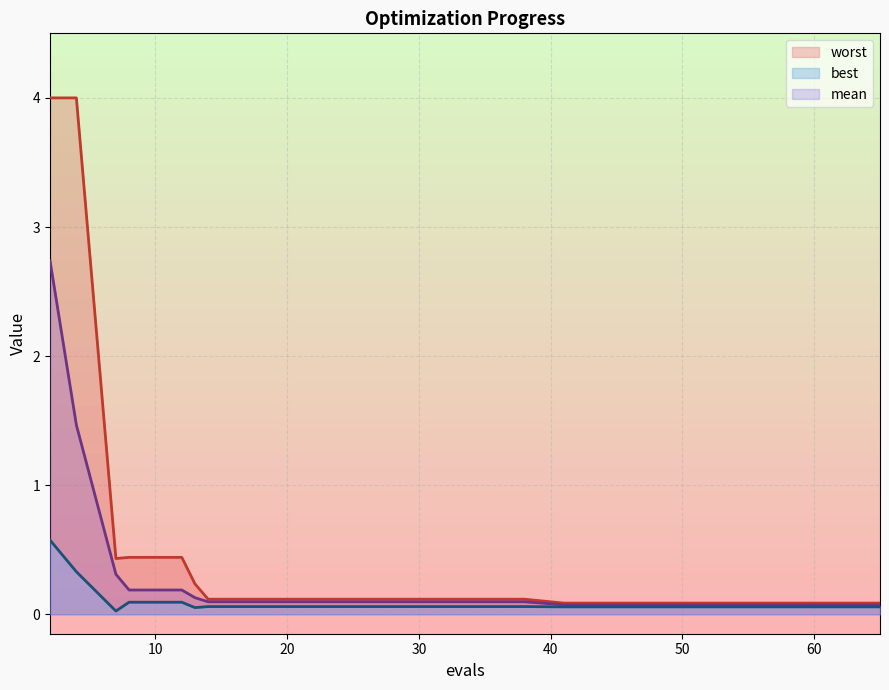

Which series has the widest spread of values?

worst